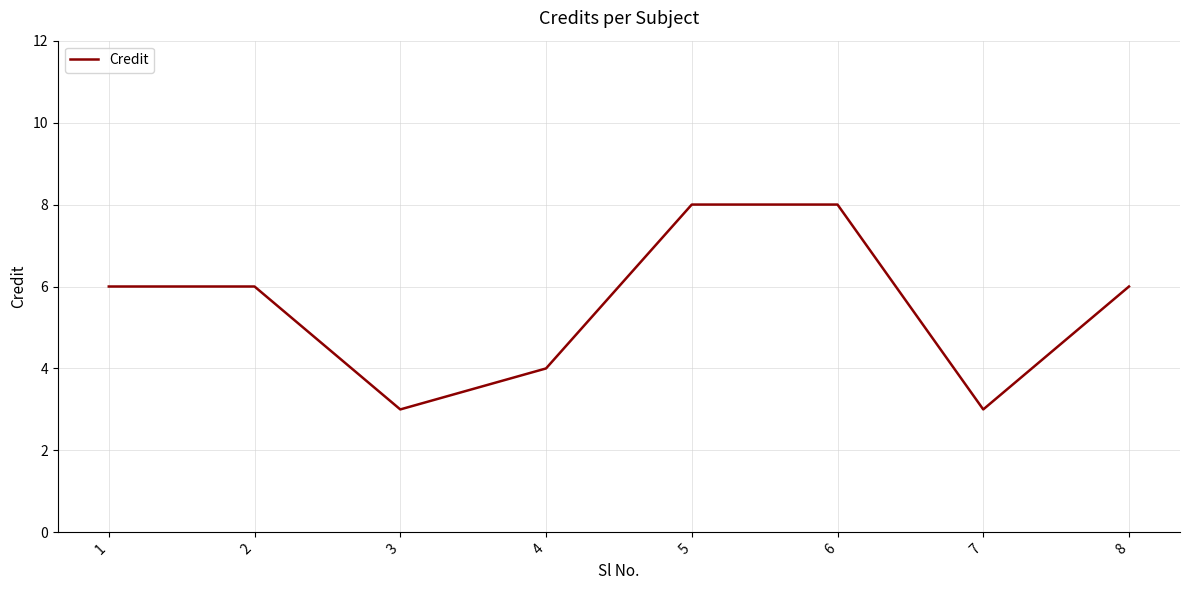

Reading left to right, extract all data points from this chart.

6	6	3	4	8	8	3	6